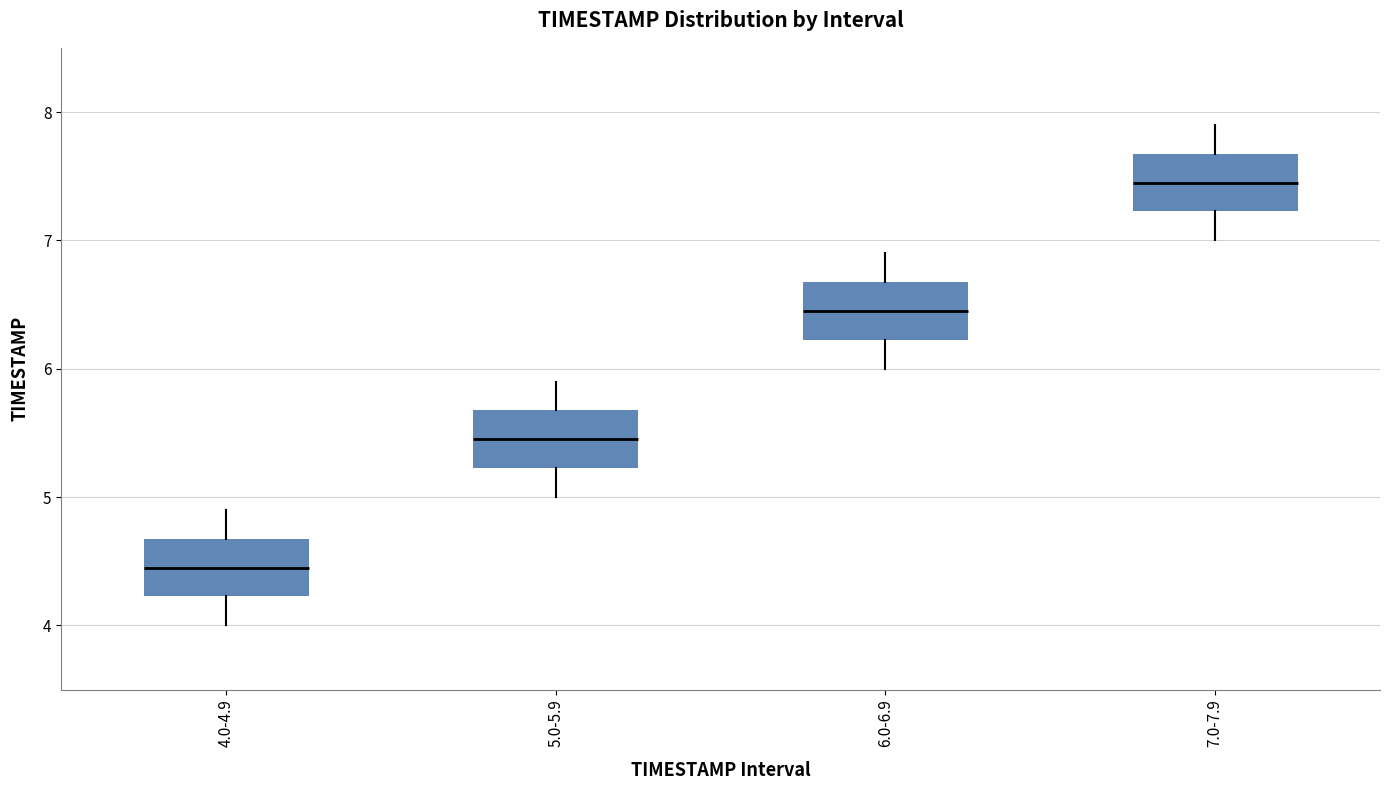

Reading left to right, read every box against the y-axis: the position of its median line, the range the box covers, and the ends of its whiskers. The values are not printed on the chart, so give them approximately, as read against the axis.

4.0-4.9: median 4.5, box 4.2 to 4.7, whiskers 4.0 to 4.9
5.0-5.9: median 5.5, box 5.2 to 5.7, whiskers 5.0 to 5.9
6.0-6.9: median 6.5, box 6.2 to 6.7, whiskers 6.0 to 6.9
7.0-7.9: median 7.5, box 7.2 to 7.7, whiskers 7.0 to 7.9